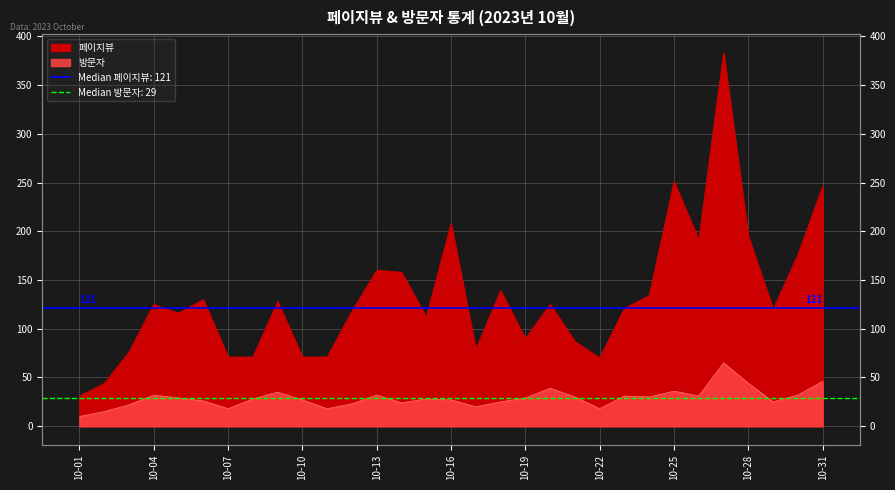

How many lines are shown in the chart?

2